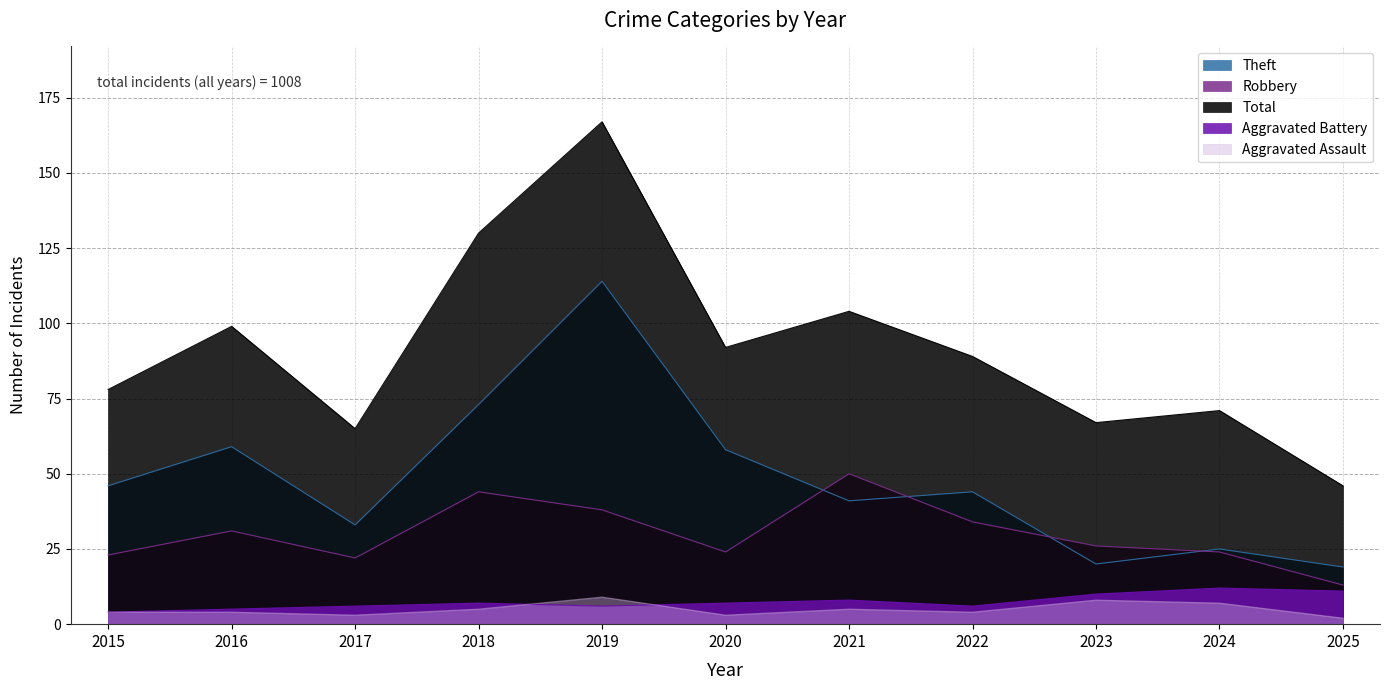

What is the difference between the Aggravated Assault values at 2019 and 2018?

4